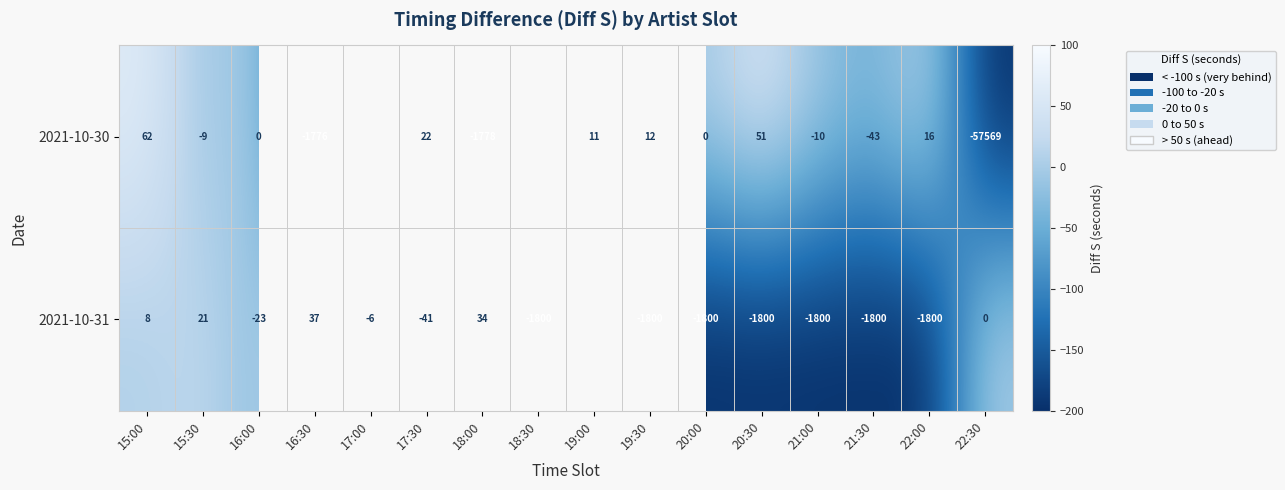

Is the value of 2021-10-31 at 20:00 greater than the value of 2021-10-30 at 21:30?

No